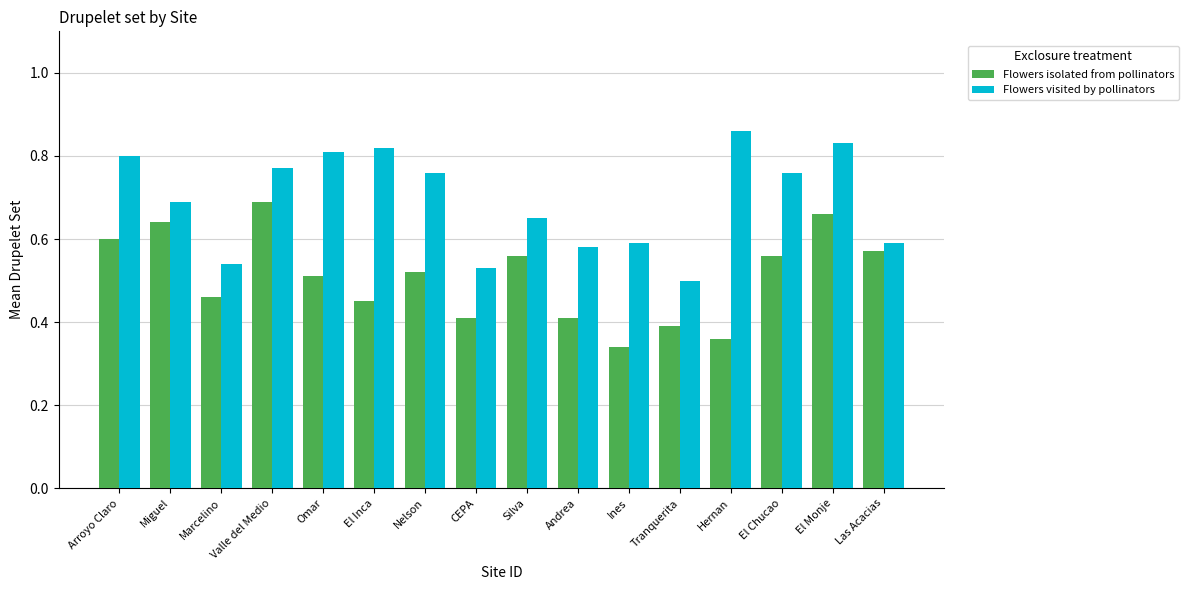

Which series changed the most between El Chucao and El Monje?

Flowers isolated from pollinators